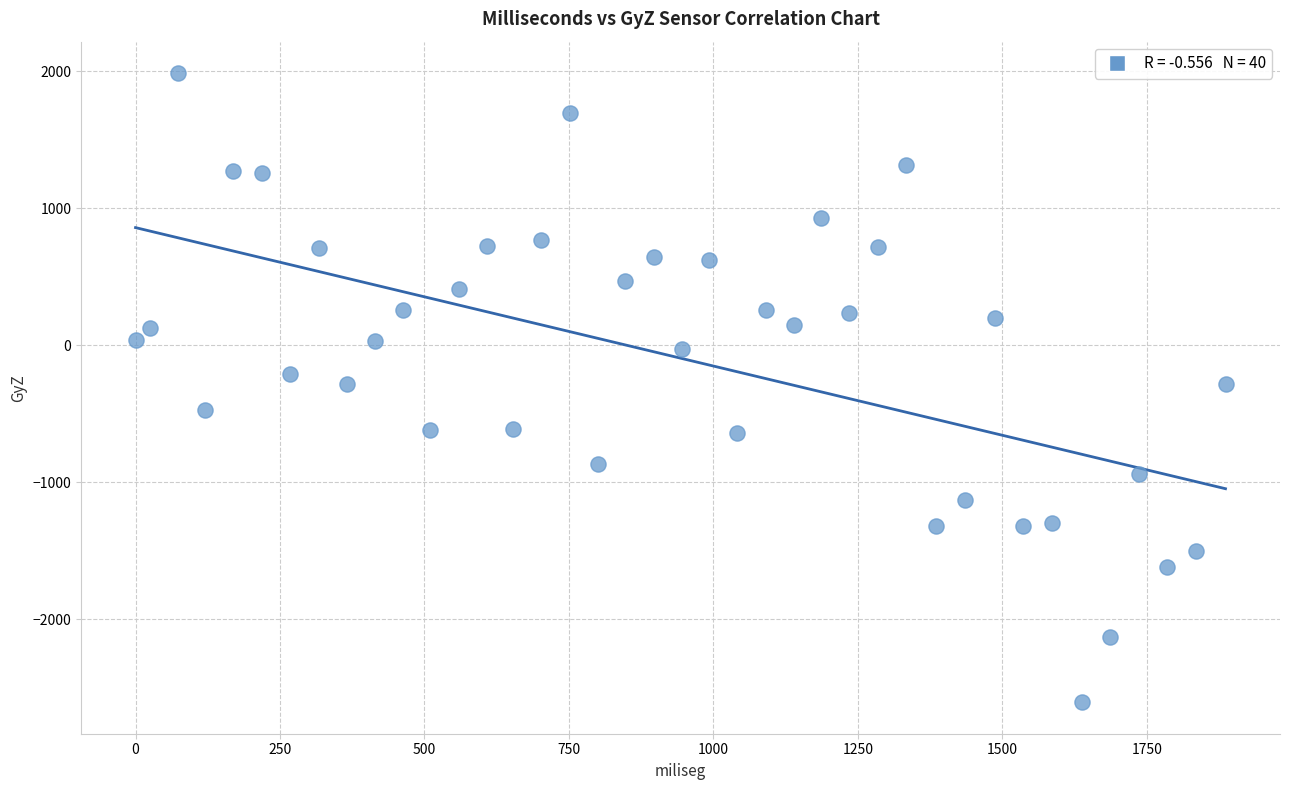

What is the range of X values (max minus min)?

1886